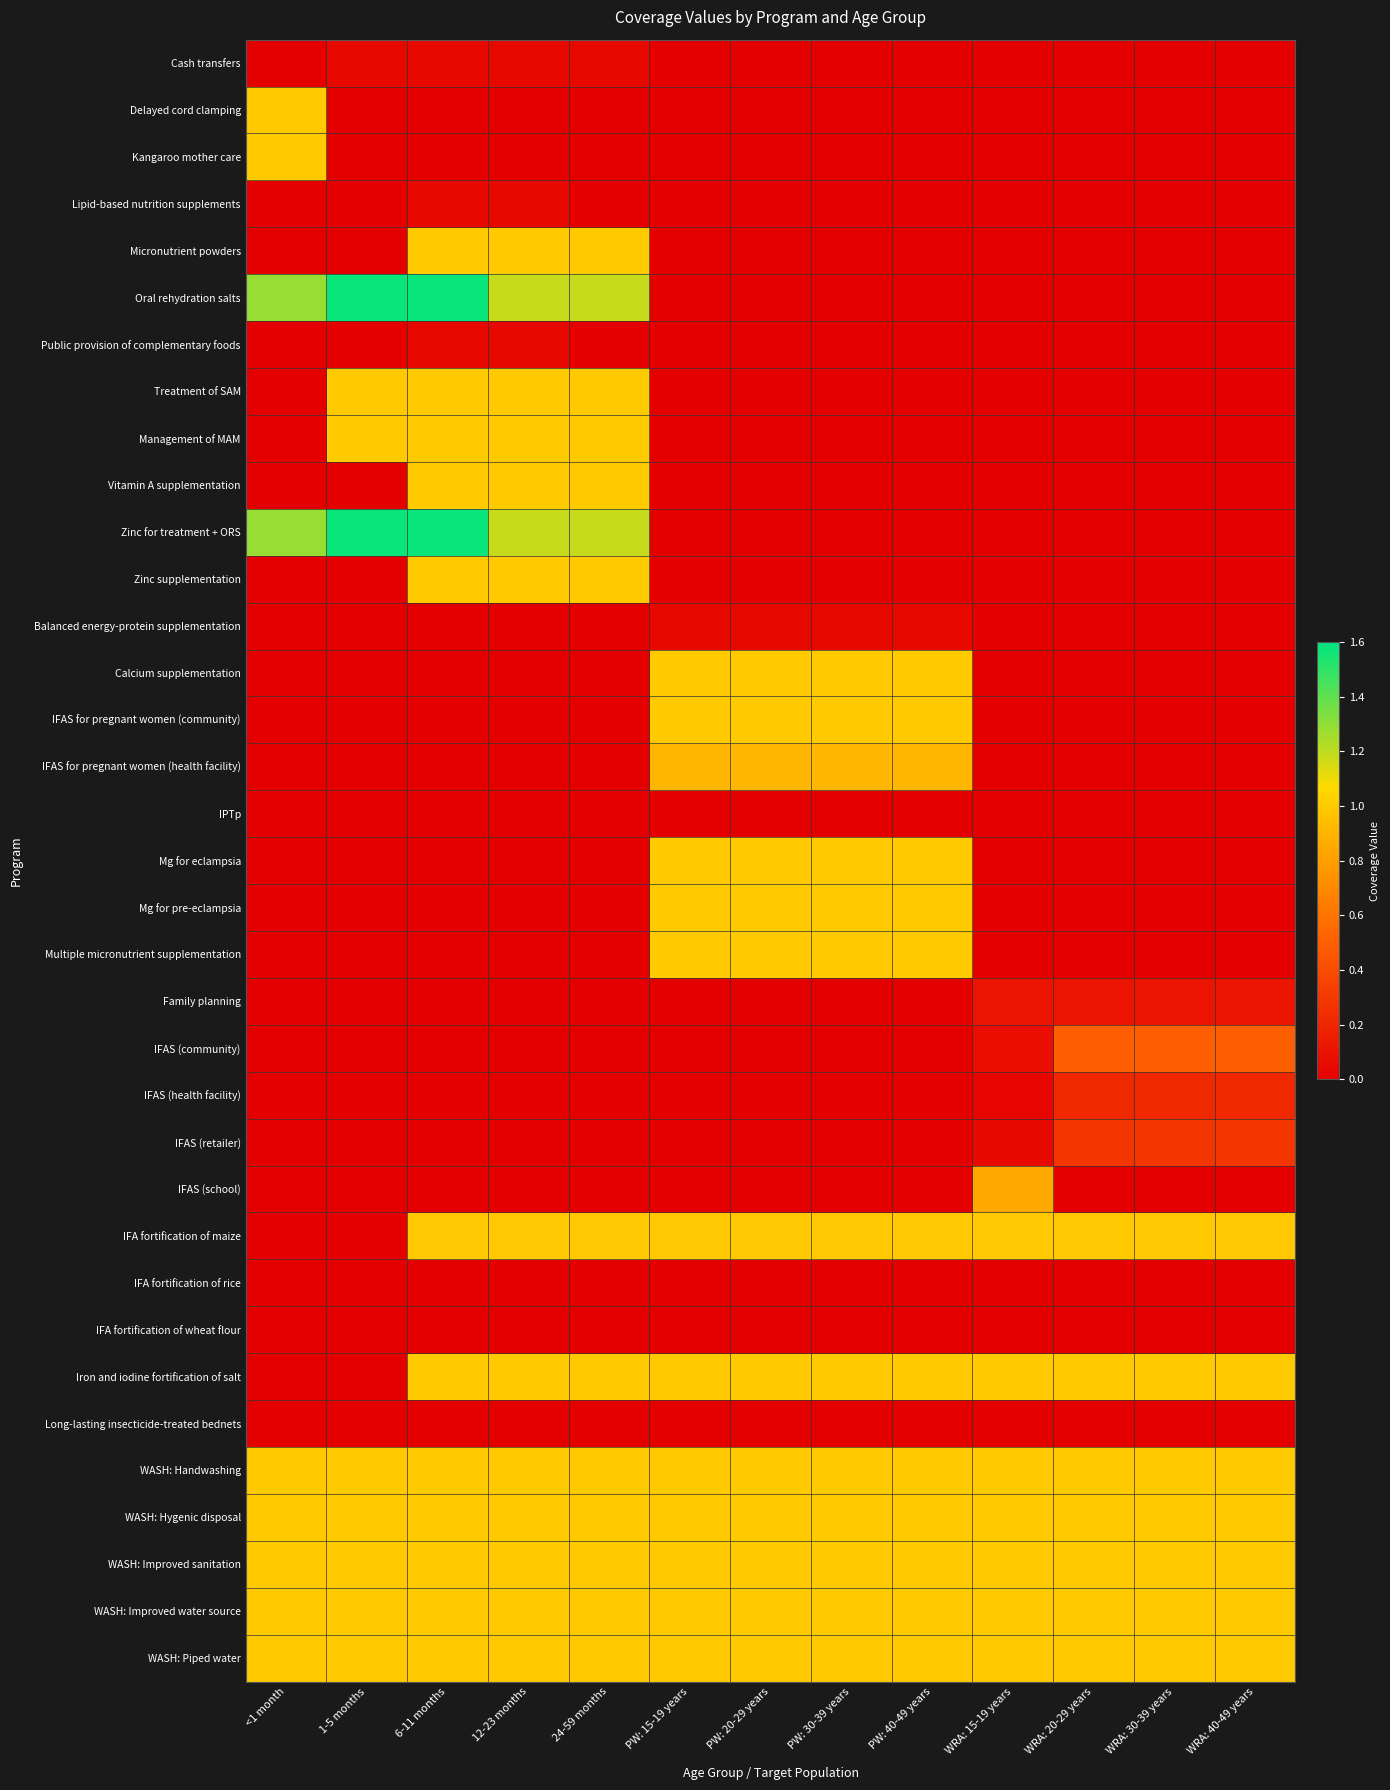

List the series in order of their peak value, lowest first.

IPTp, IFA fortification of rice, IFA fortification of wheat flour, Long-lasting insecticide-treated bednets, Cash transfers, Lipid-based nutrition supplements, Public provision of complementary foods, Balanced energy-protein supplementation, Family planning, IFAS (health facility), IFAS (retailer), IFAS (community), IFAS (school), IFAS for pregnant women (health facility), IFA fortification of maize, Delayed cord clamping, Kangaroo mother care, Micronutrient powders, Treatment of SAM, Management of MAM, Vitamin A supplementation, Zinc supplementation, Calcium supplementation, IFAS for pregnant women (community), Mg for eclampsia, Mg for pre-eclampsia, Multiple micronutrient supplementation, Iron and iodine fortification of salt, WASH: Handwashing, WASH: Hygenic disposal, WASH: Improved sanitation, WASH: Improved water source, WASH: Piped water, Oral rehydration salts, Zinc for treatment + ORS